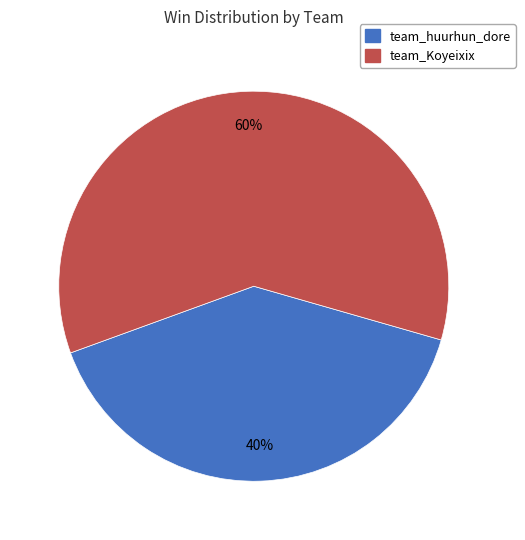

The team_huurhun_dore slice represents 26% of the pie. True or false?

False